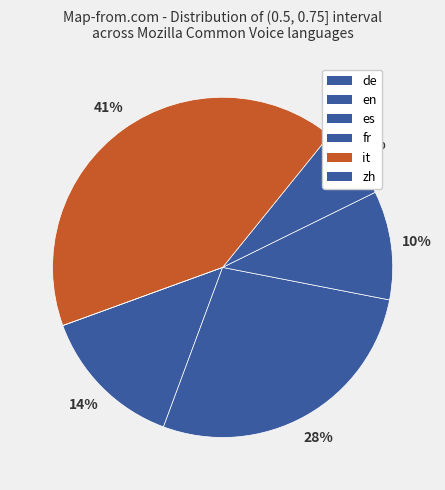

How many slices are in this pie chart?

6